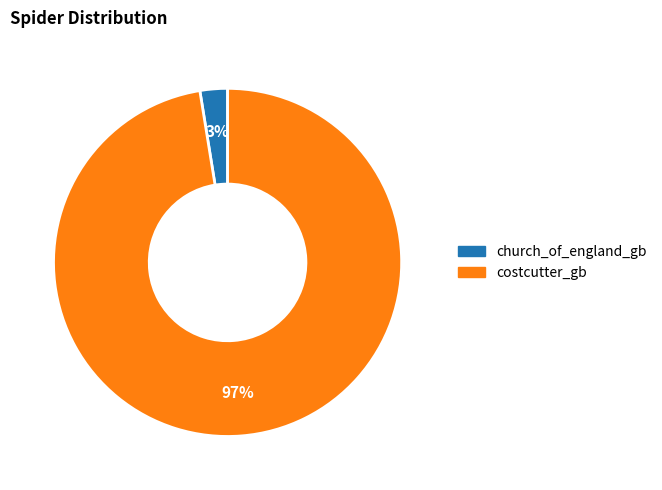

Combined, do costcutter_gb and church_of_england_gb account for over 50%?

Yes